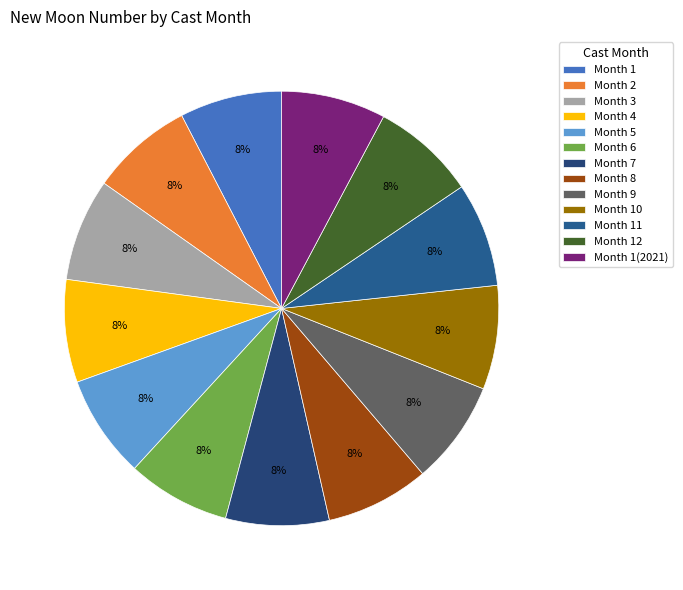

How many segments does this pie chart have?

13